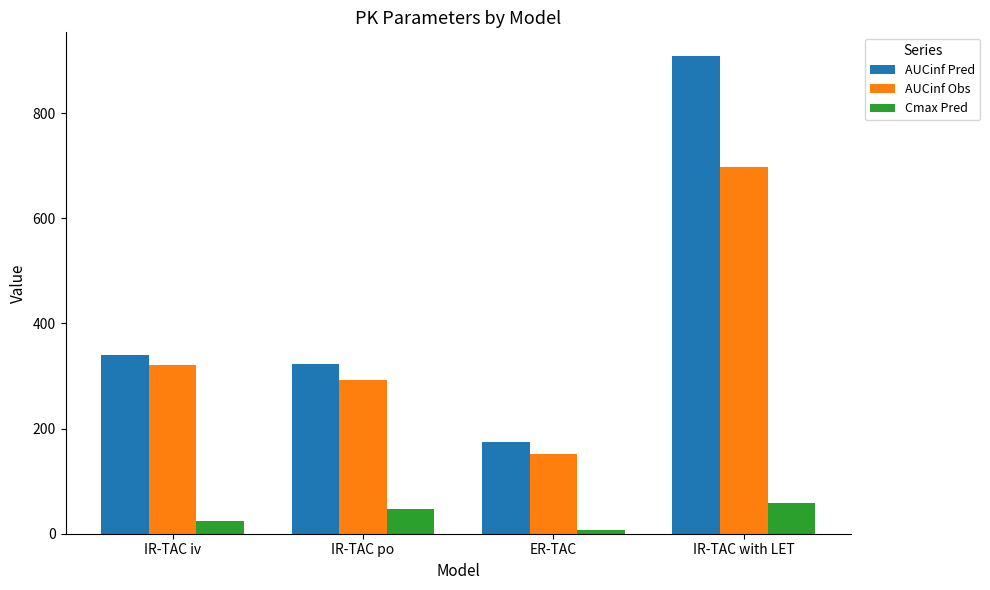

What is the spread (max minus min) of values at IR-TAC po?

275.8